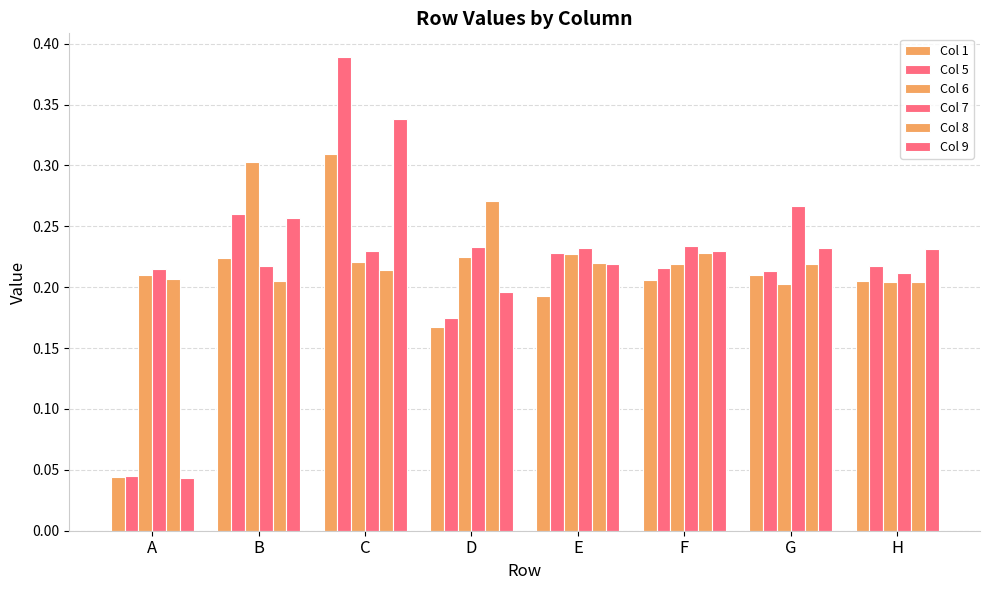

Rank the categories by Col 9 value from highest to lowest.

C, B, G, H, F, E, D, A